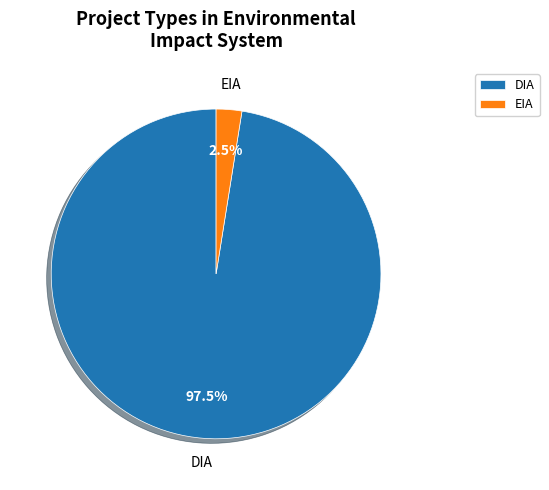

Is EIA the majority of the pie?

No